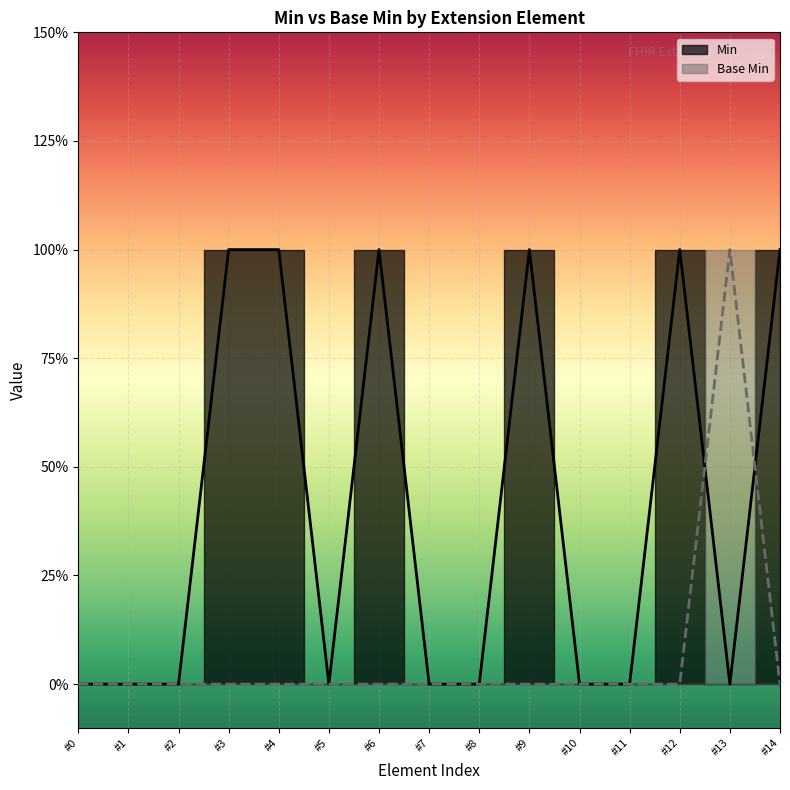

What is the greatest value displayed?

1